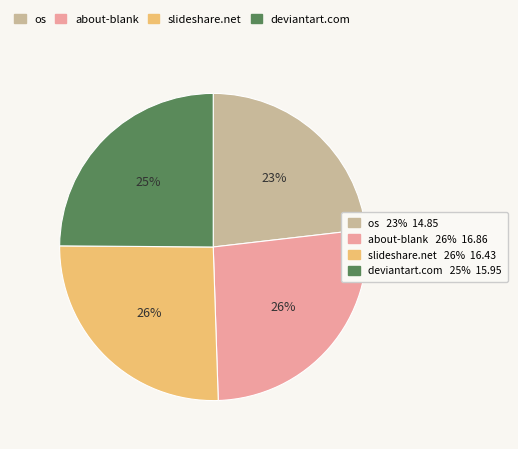

To the nearest percent, what is the difference between the largest and smallest slice percentages?

3%